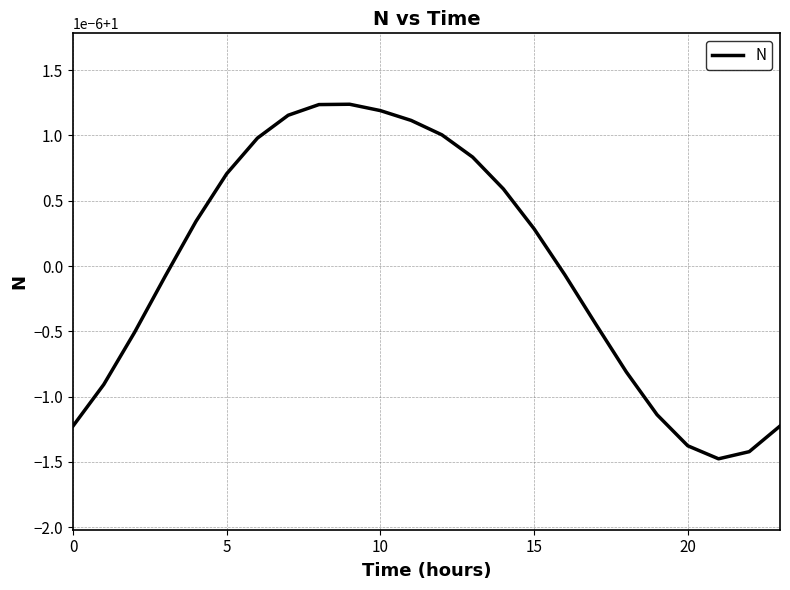

Does the chart have visible grid lines?

Yes